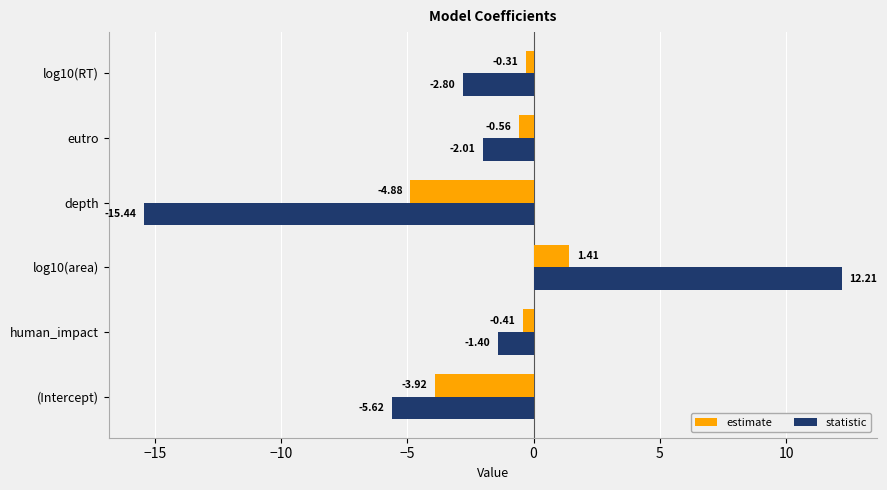

Which series has the widest spread of values?

statistic